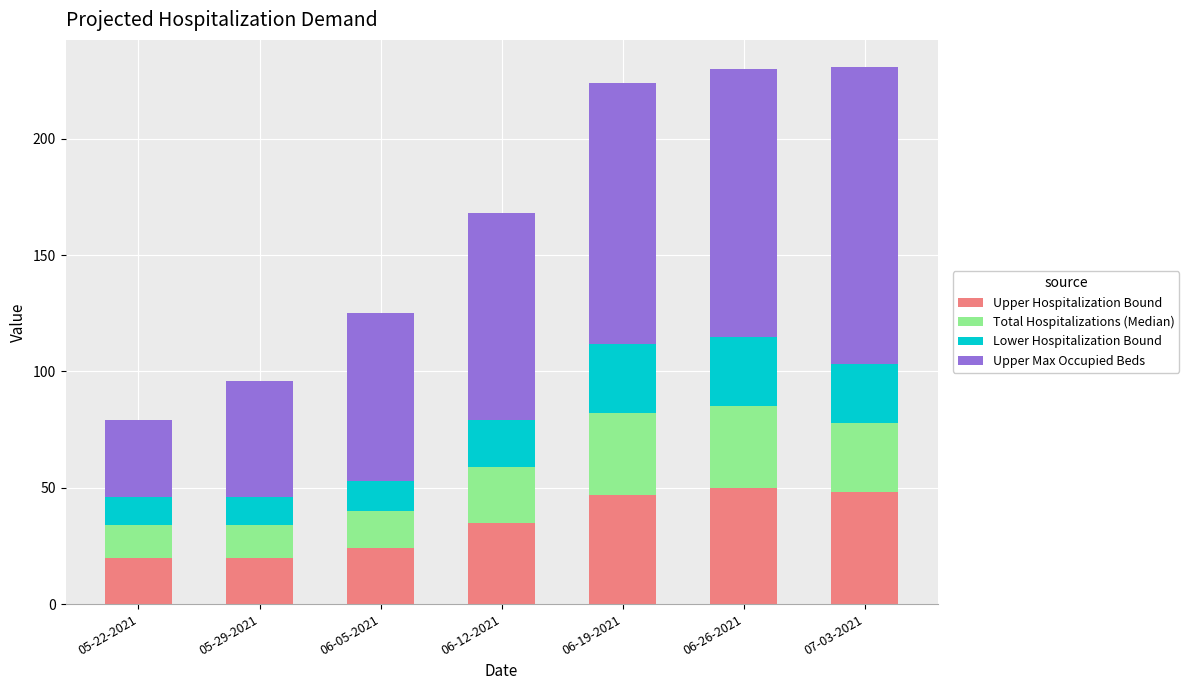

What is the total value across all series at 06-05-2021?

125